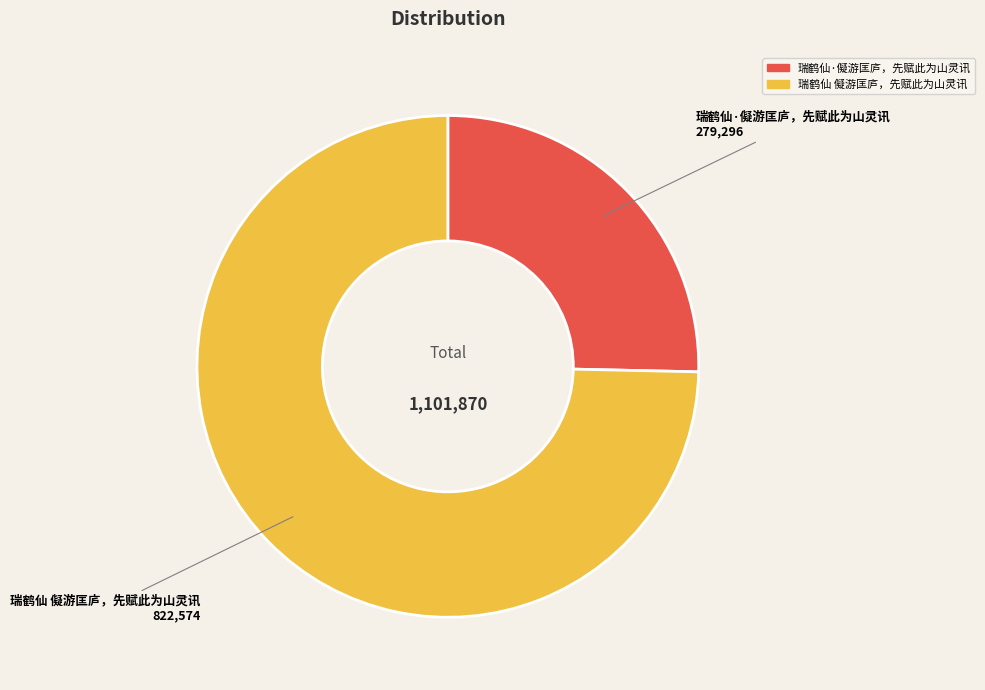

What is the ratio of the value at 瑞鹤仙·儗游匡庐，先赋此为山灵讯 to the value at 瑞鹤仙 儗游匡庐，先赋此为山灵讯?

0.3